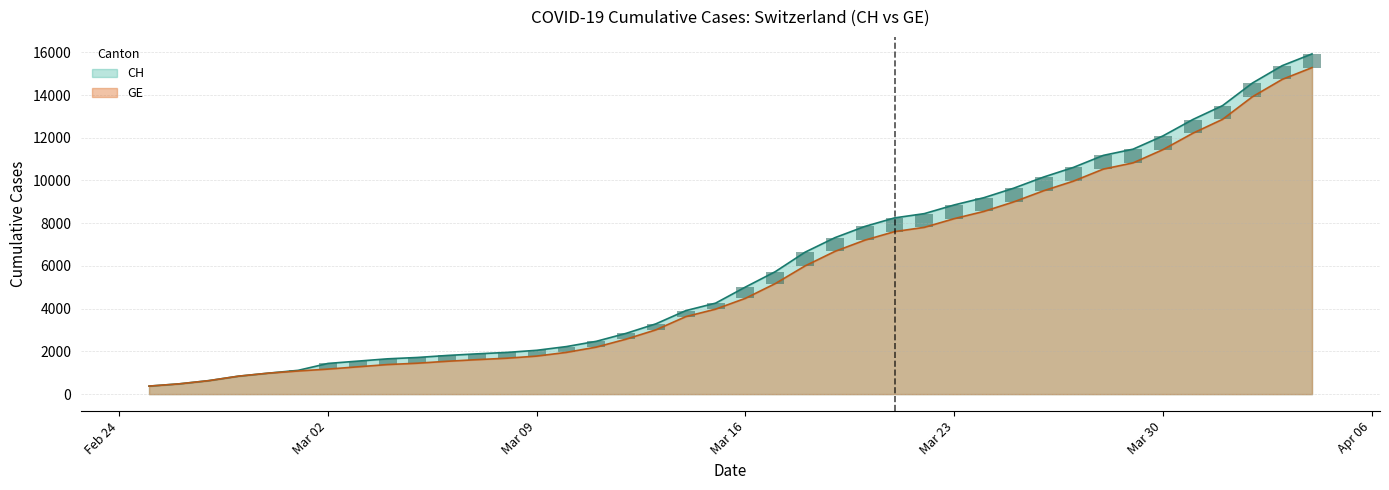

How many values in the CH series are below 5012?

20